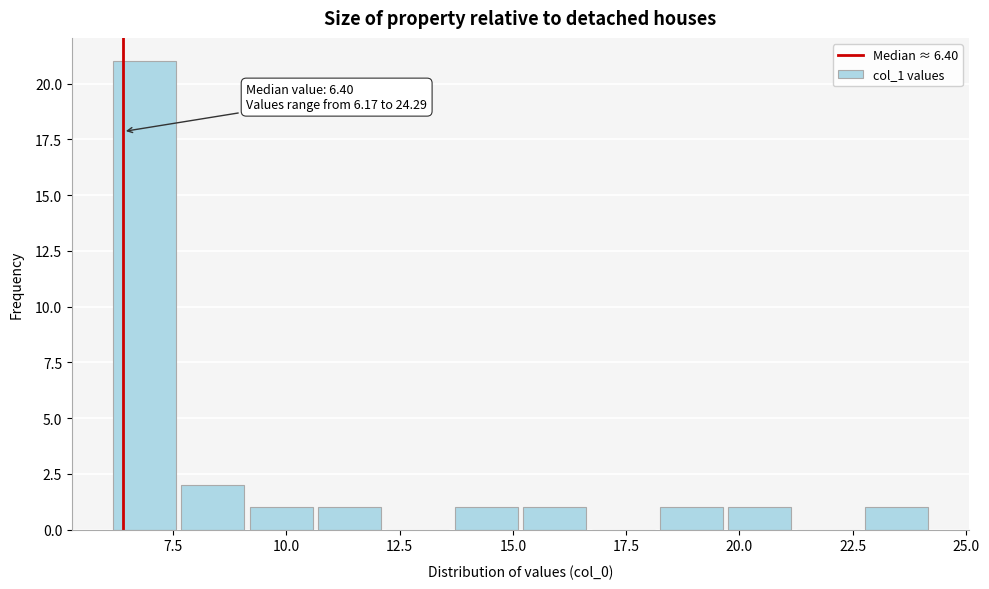

Read against the x-axis, roughly where is the centre of the tallest bar?

7.0